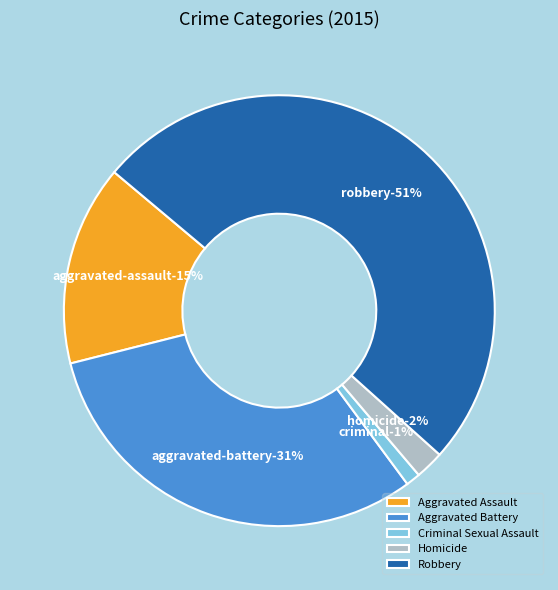

True or false: Criminal Sexual Assault accounts for 1% of the total.

True